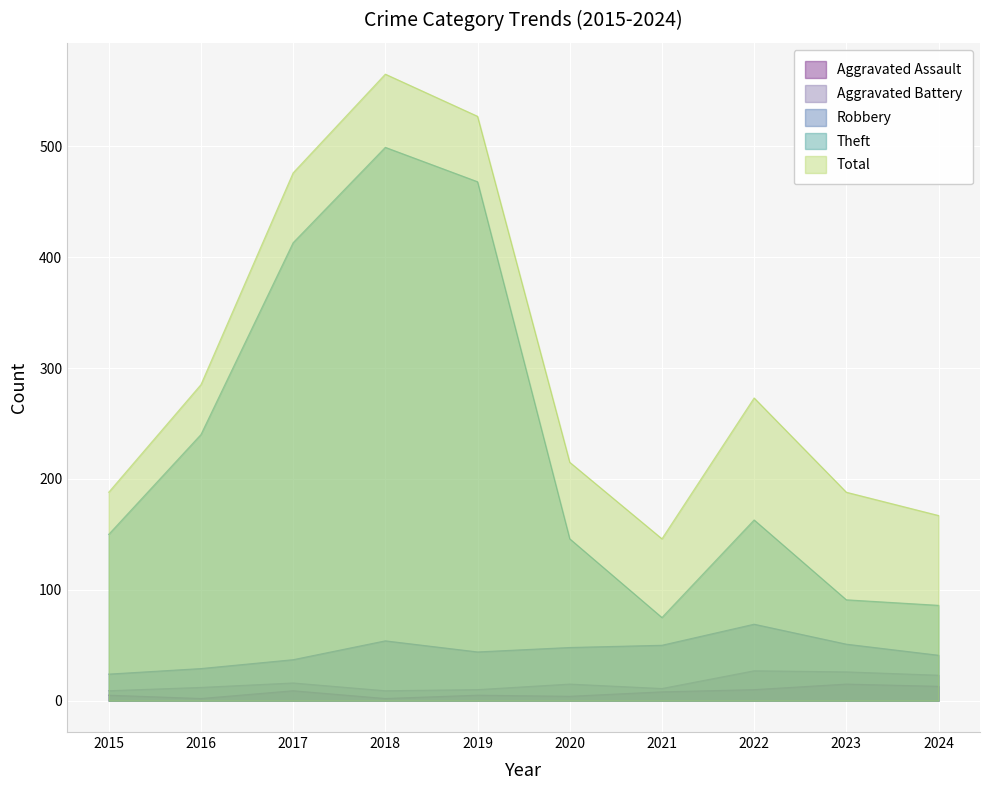

How many interior local valleys does the Theft series have?

1